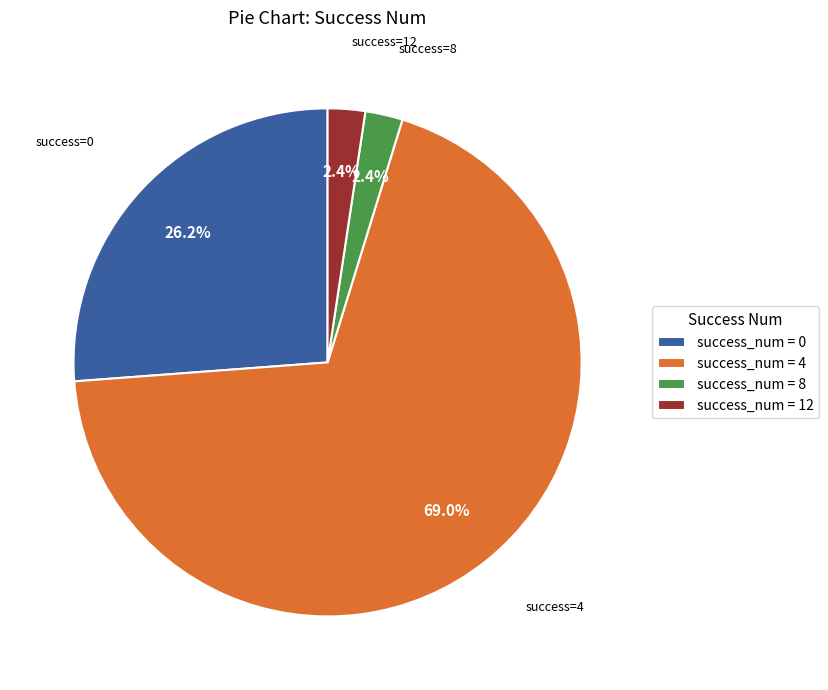

What percentage do success_num = 0 and success_num = 8 together represent?

28.6%